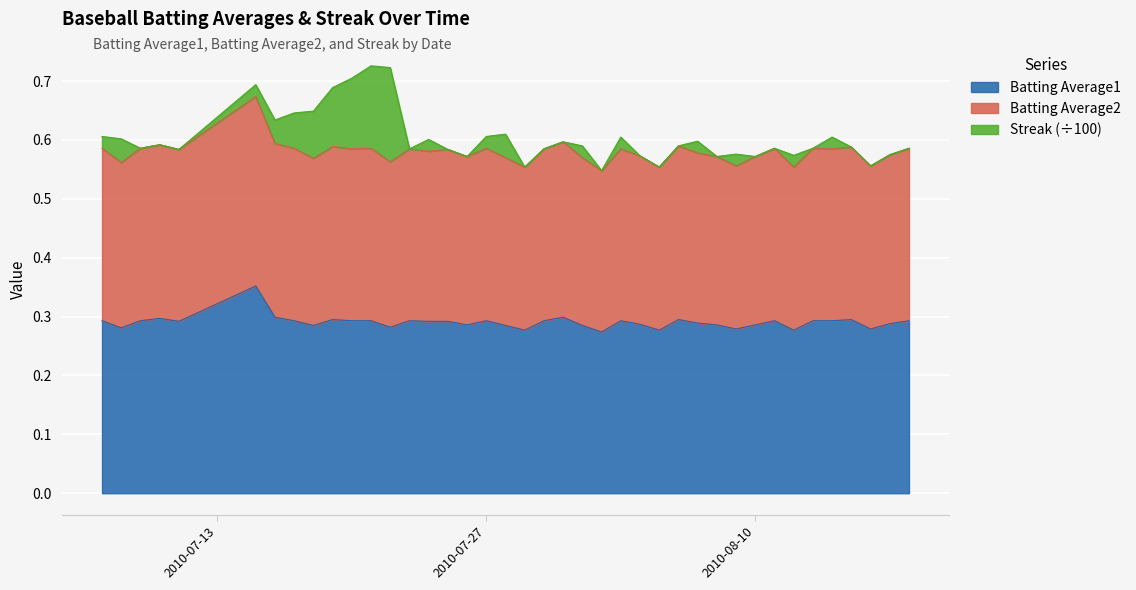

Which series has the largest total across all categories?

Batting Average2